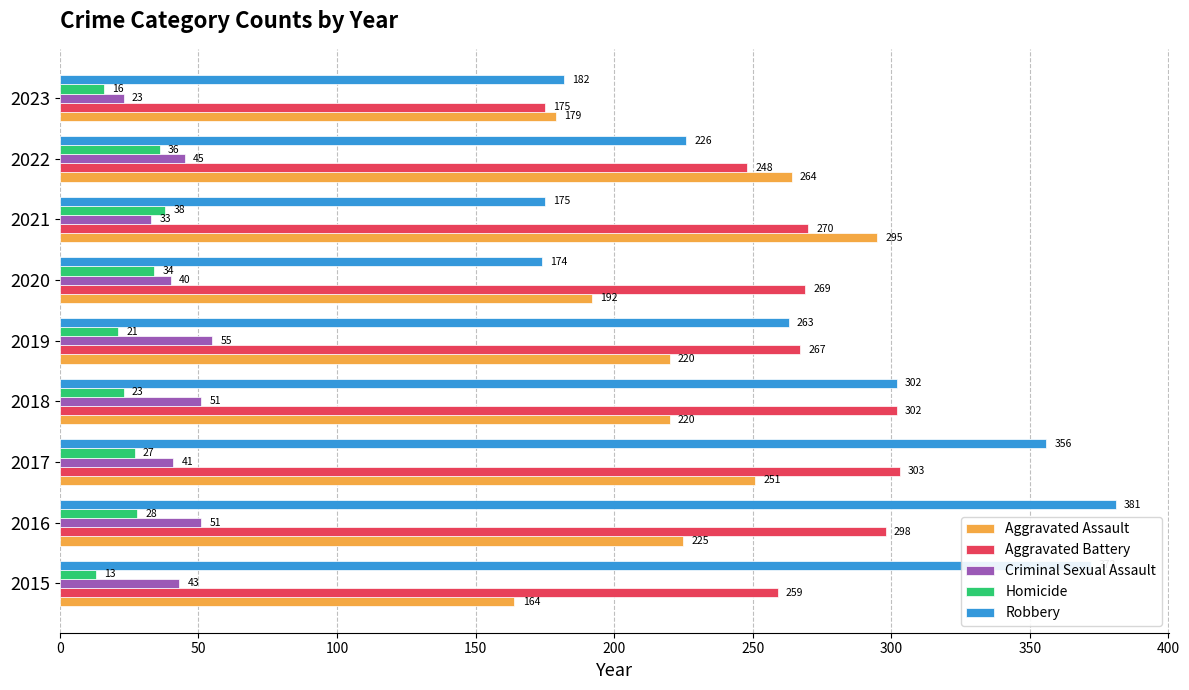

What is the average value of the Criminal Sexual Assault series?

42